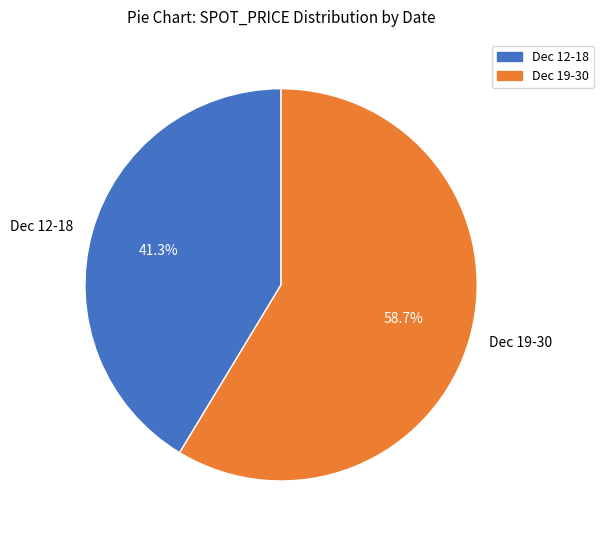

Count the number of slices in the pie.

2